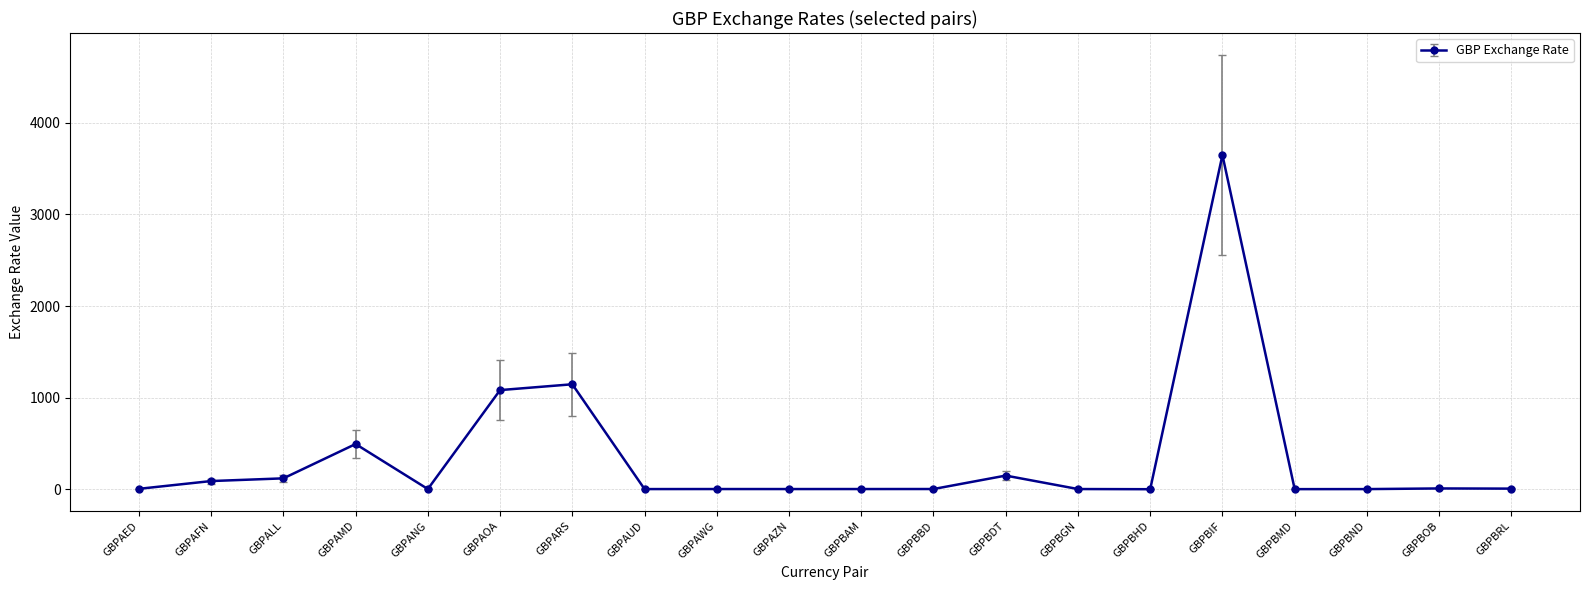

Where is the data nearest to the value 1824?

GBPARS